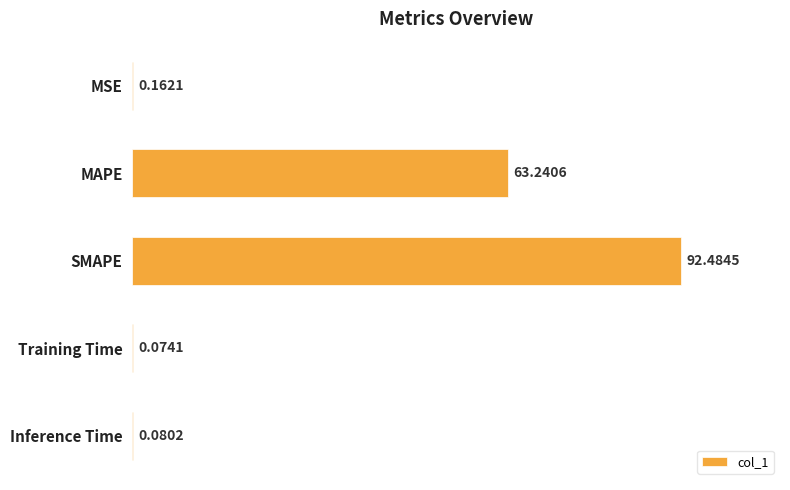

Between Training Time and MSE, which is larger?

MSE